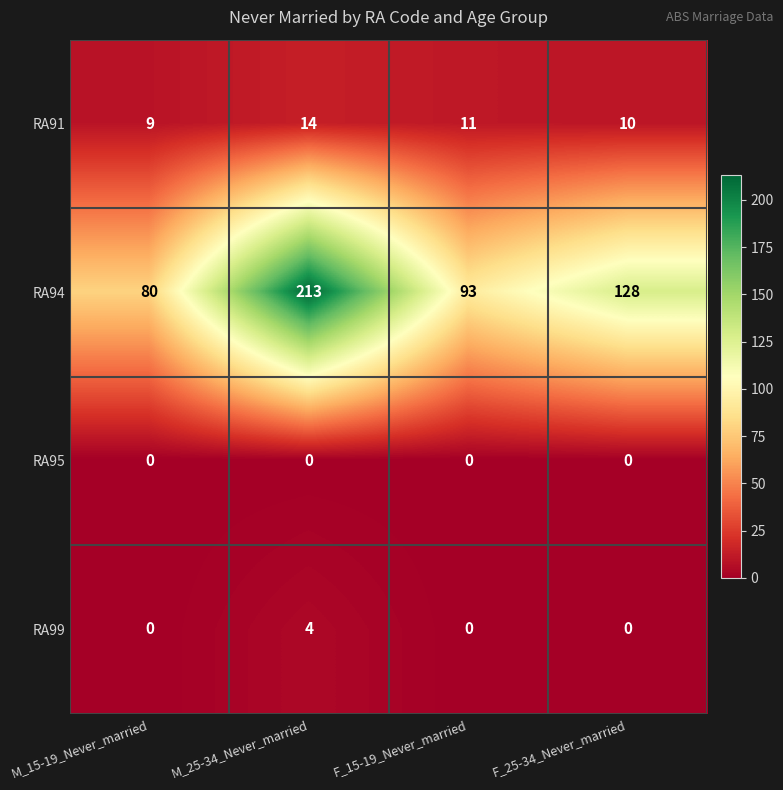

Which category has the lowest value in the RA91 series?

M_15-19_Never_married